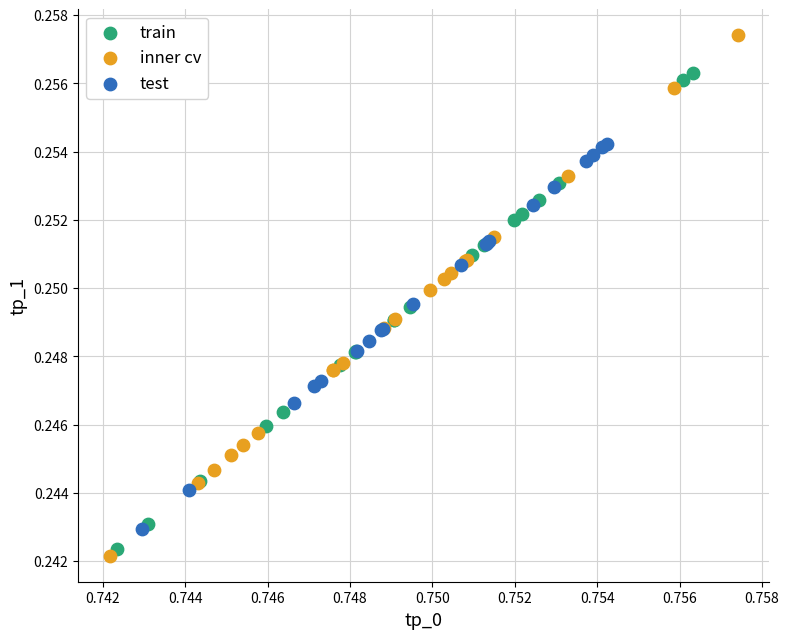

Which series contains the lowest Y value?

inner cv